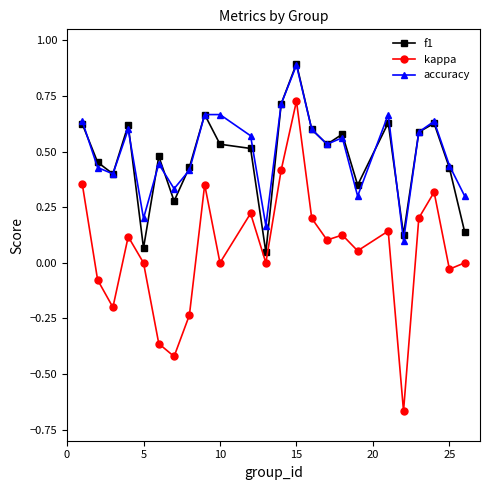

True or false: kappa and f1 cross at least once.

False